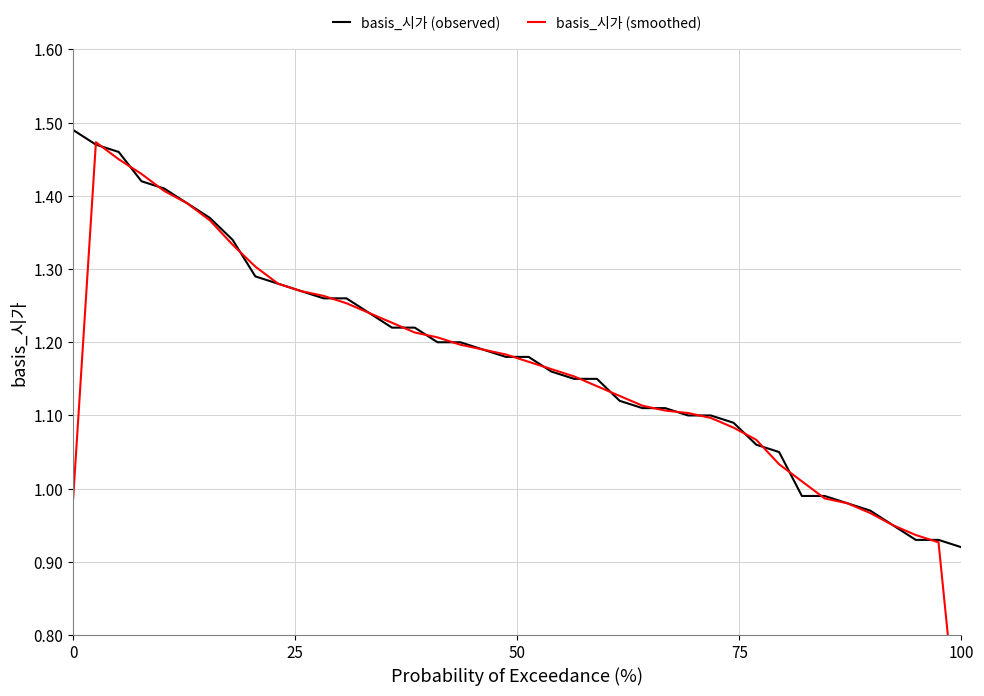

Reading right to left, list all the values displayed in this chart.

basis_시가 (observed): 0.9	0.9	0.9	0.9	1.0	1.0	1.0	1.0	1.1	1.1	1.1	1.1	1.1	1.1	1.1	1.1	1.1	1.1	1.2	1.2	1.2	1.2	1.2	1.2	1.2	1.2	1.2	1.3	1.3	1.3	1.3	1.3	1.3	1.4	1.4	1.4	1.4	1.5	1.5	1.5
basis_시가 (smoothed): 0.6	0.9	0.9	0.9	1.0	1.0	1.0	1.0	1.0	1.1	1.1	1.1	1.1	1.1	1.1	1.1	1.1	1.2	1.2	1.2	1.2	1.2	1.2	1.2	1.2	1.2	1.2	1.3	1.3	1.3	1.3	1.3	1.3	1.4	1.4	1.4	1.4	1.4	1.5	1.0